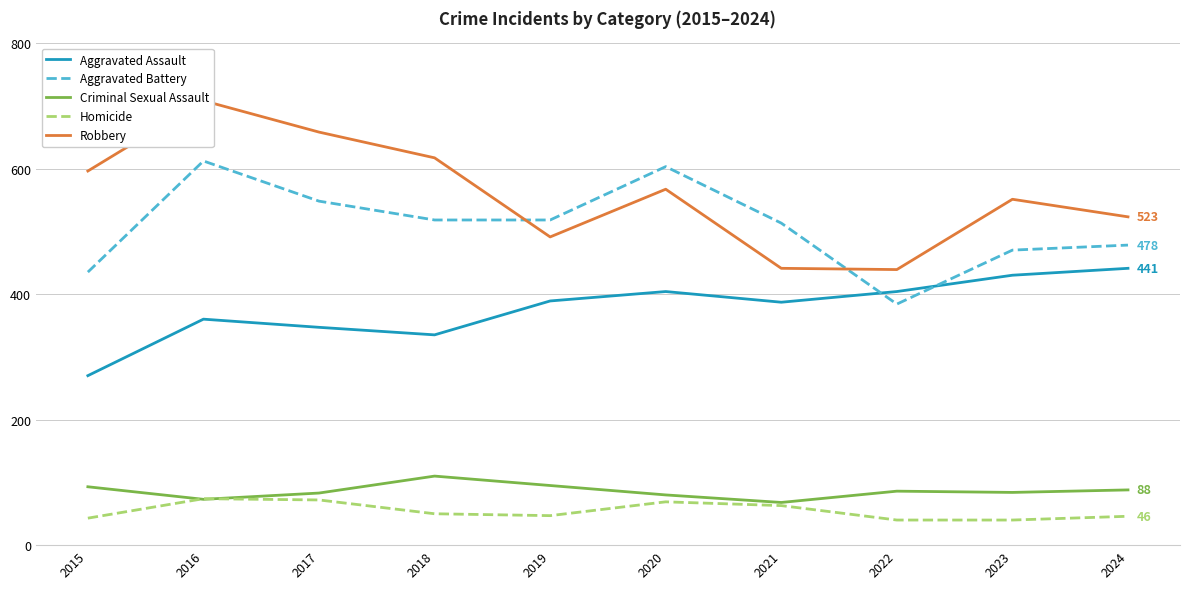

At which label does Robbery first exceed 567?

2015